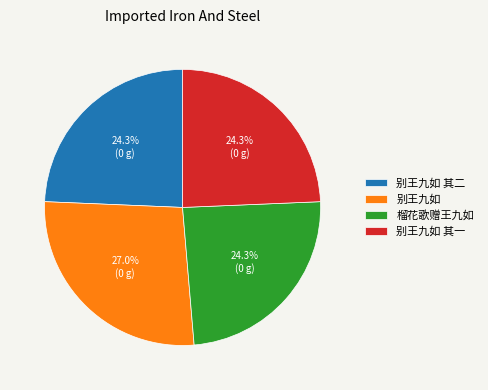

Does any single category account for the majority?

No